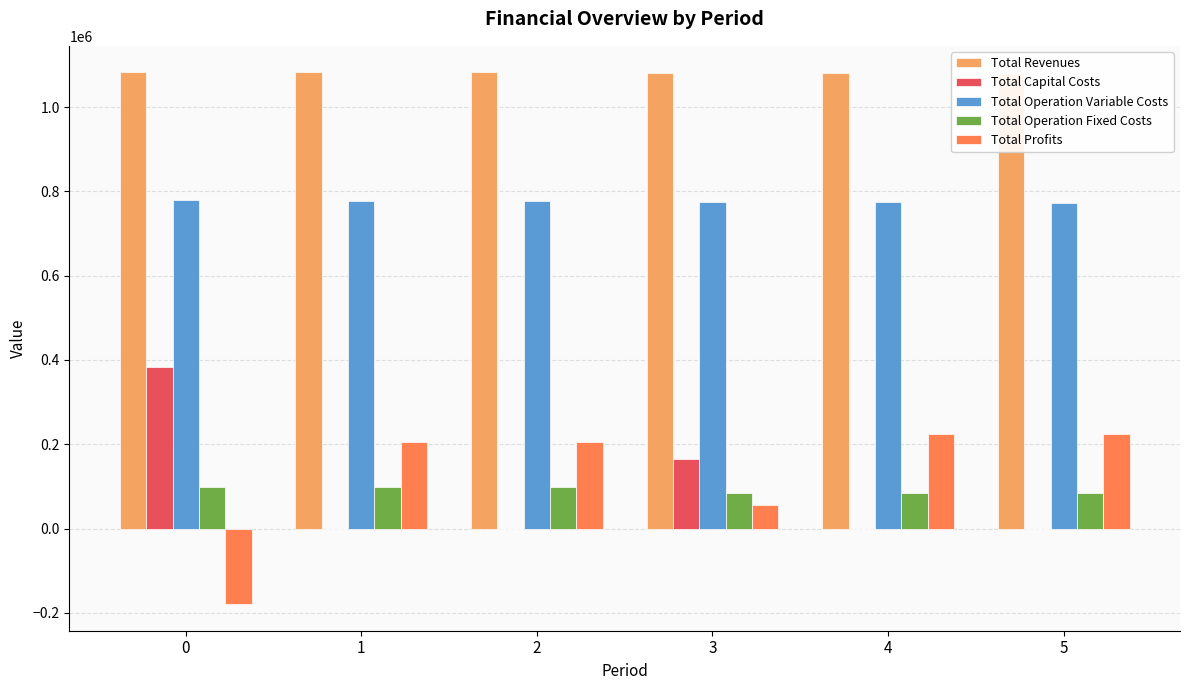

What is the difference between the second highest and minimum values in the Total Operation Variable Costs series?

5377.5